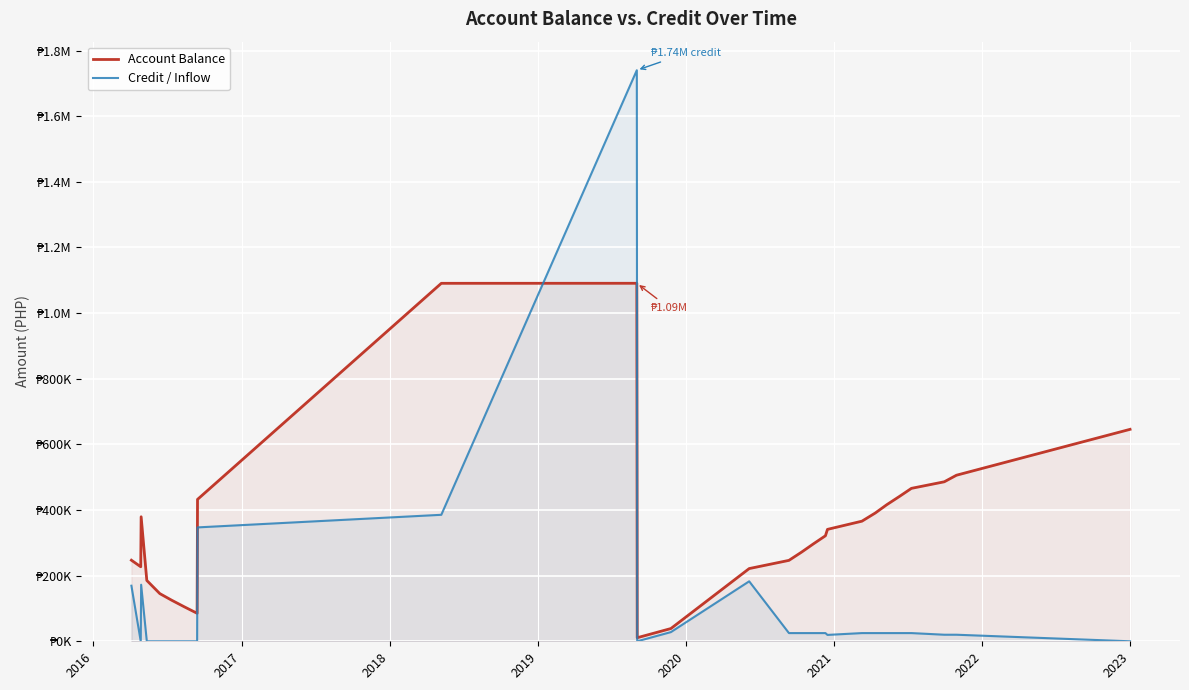

What are all the series names shown in the legend?

Account Balance, Credit / Inflow